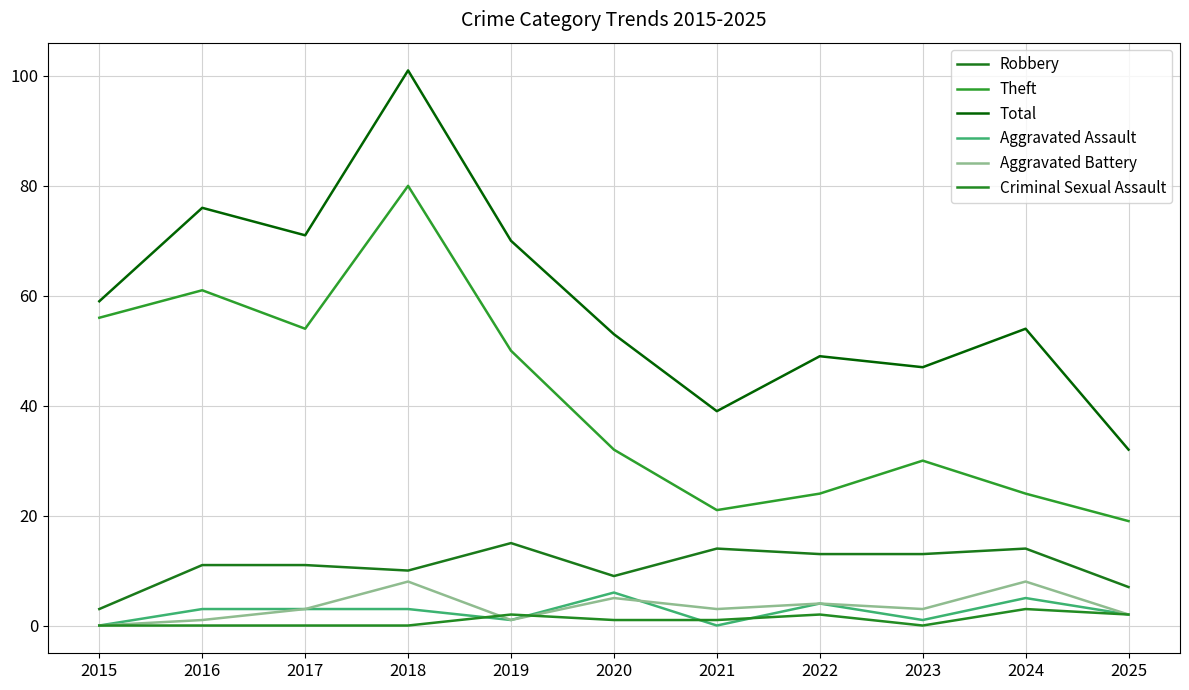

Which series changed the most between 2016 and 2020?

Theft